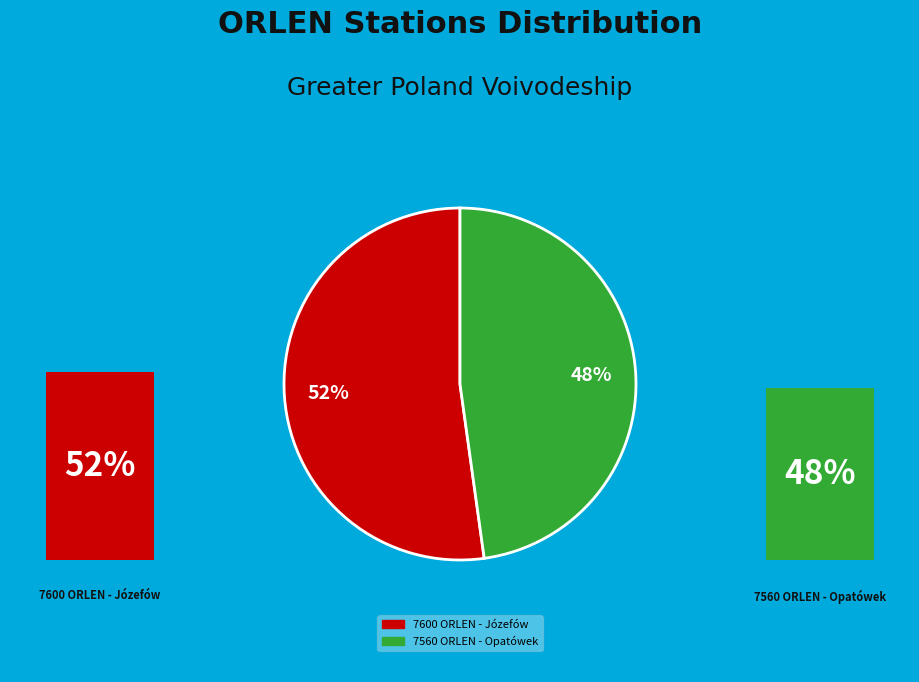

What is the ratio of the value at 7560 ORLEN - Opatówek to the value at 7600 ORLEN - Józefów?

0.9